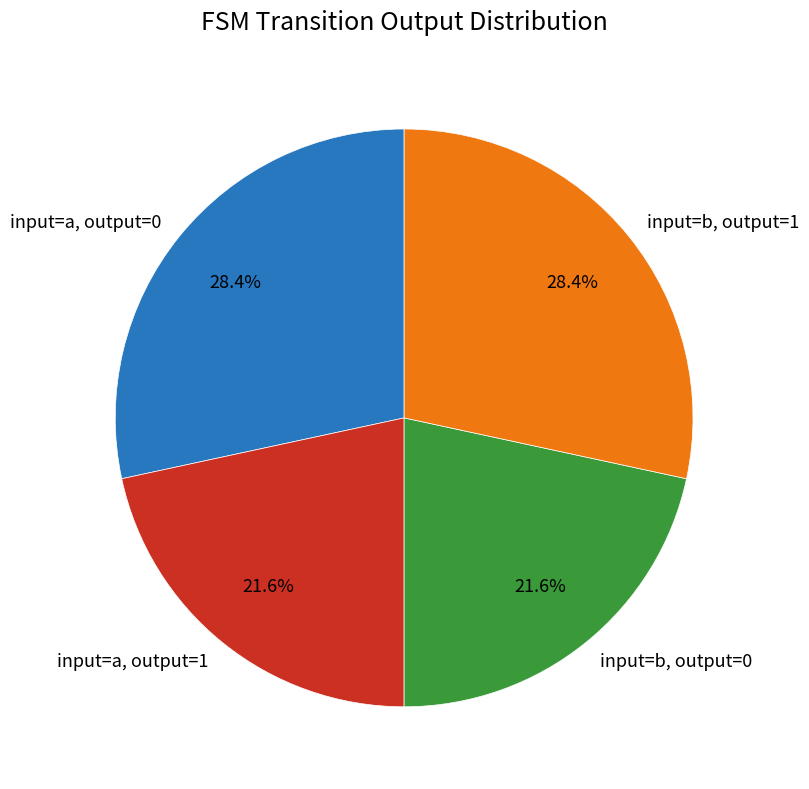

Is the sum of input=b, output=1 and input=a, output=0 greater than half?

Yes